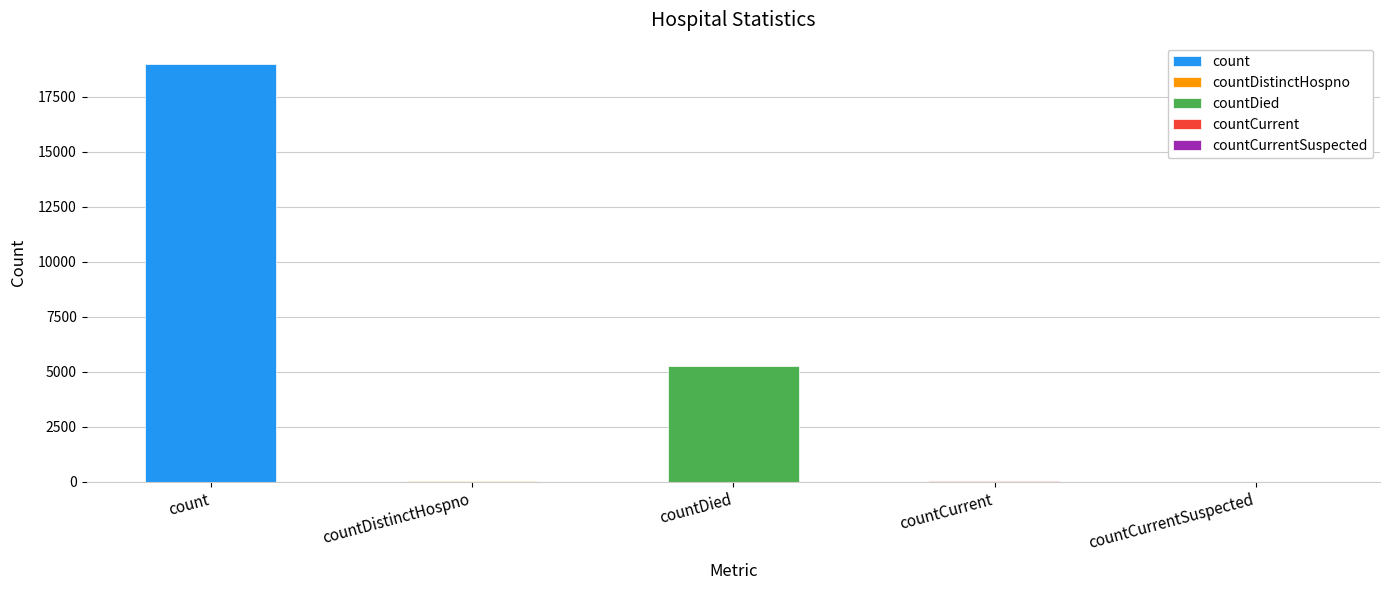

At which label does the data first exceed 51?

count